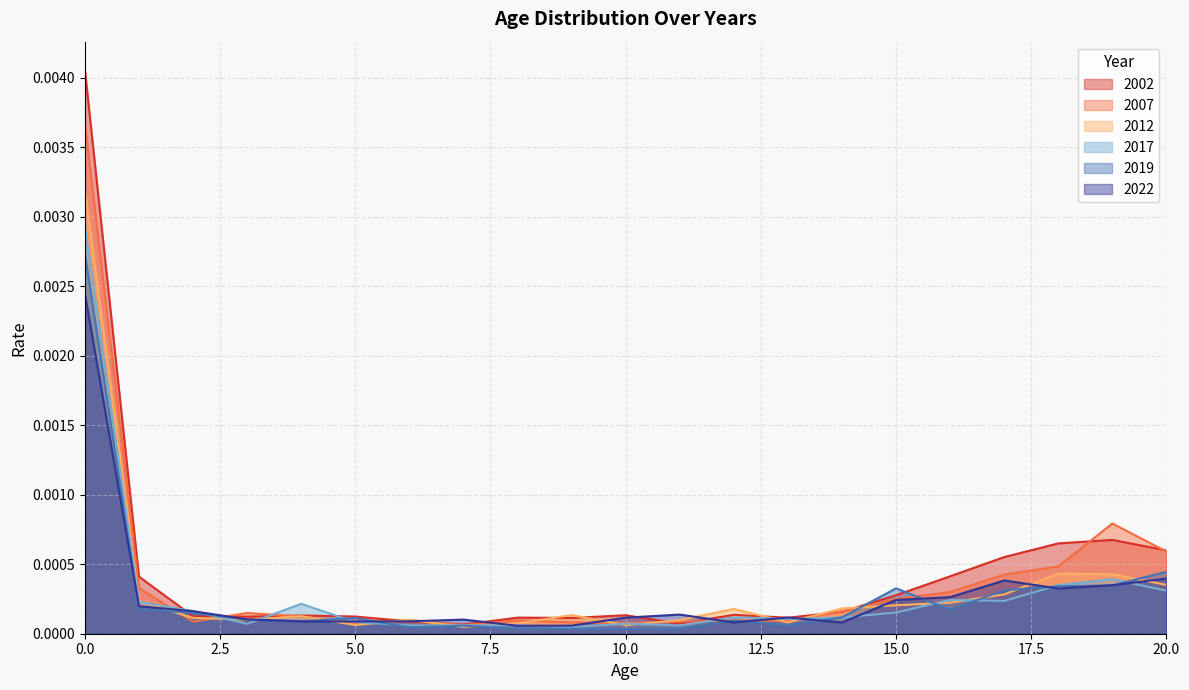

Rank the series by their maximum value, from lowest to highest.

2022, 2019, 2017, 2012, 2007, 2002